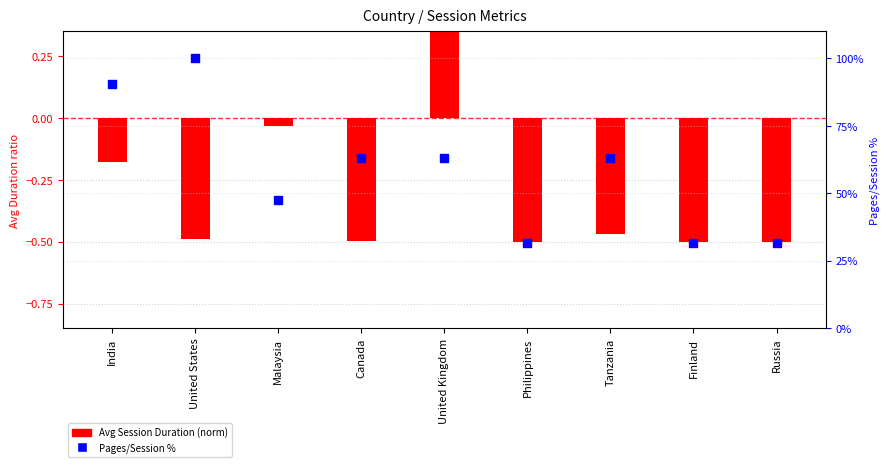

Which series has the largest total across all categories?

Pages/Session %